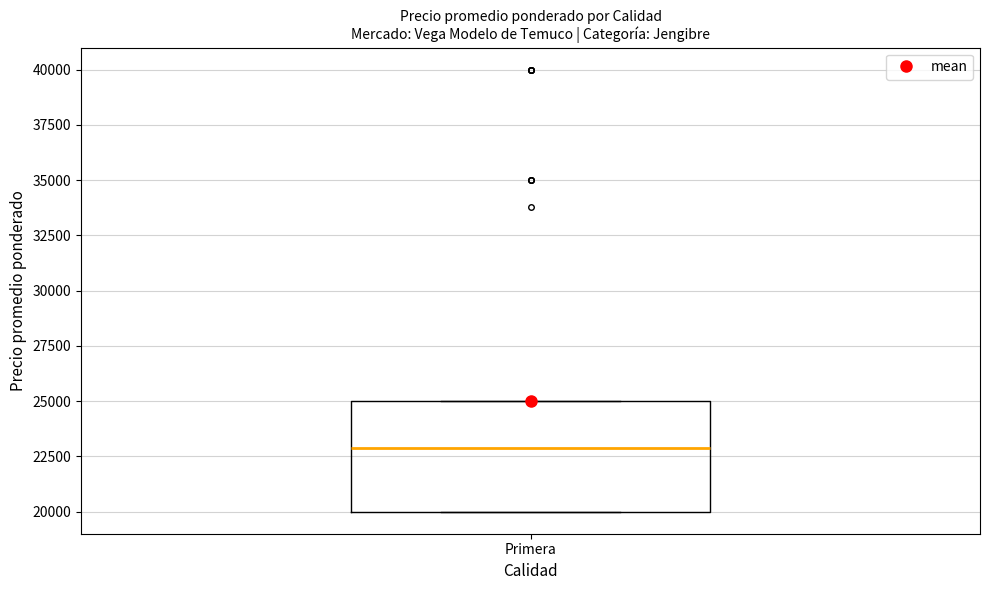

Where is the upper edge of the box for Primera on the y-axis? The values are not printed on the chart, so give them approximately, as read against the axis.

25000